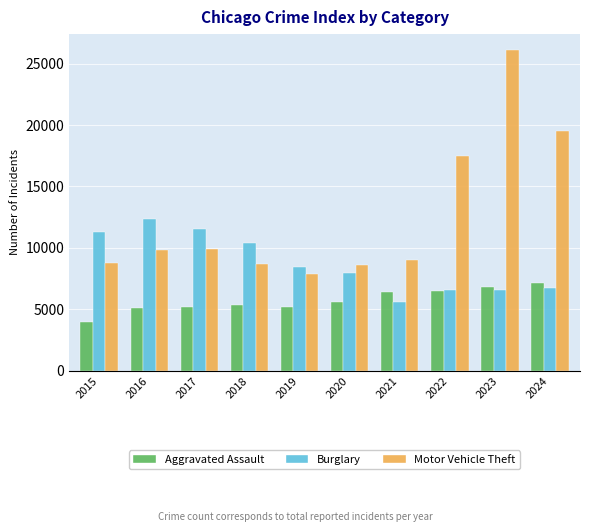

At which category does the chart reach its minimum across all series?

2015